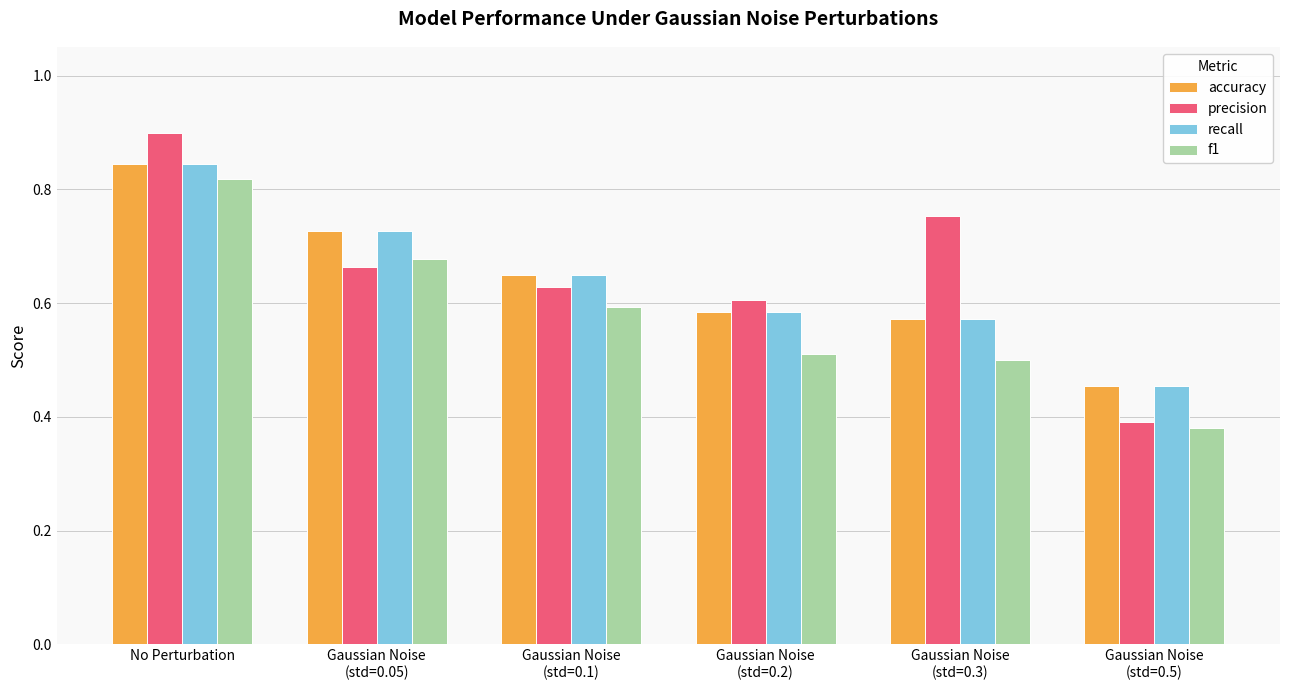

Which series has the widest spread of values?

precision